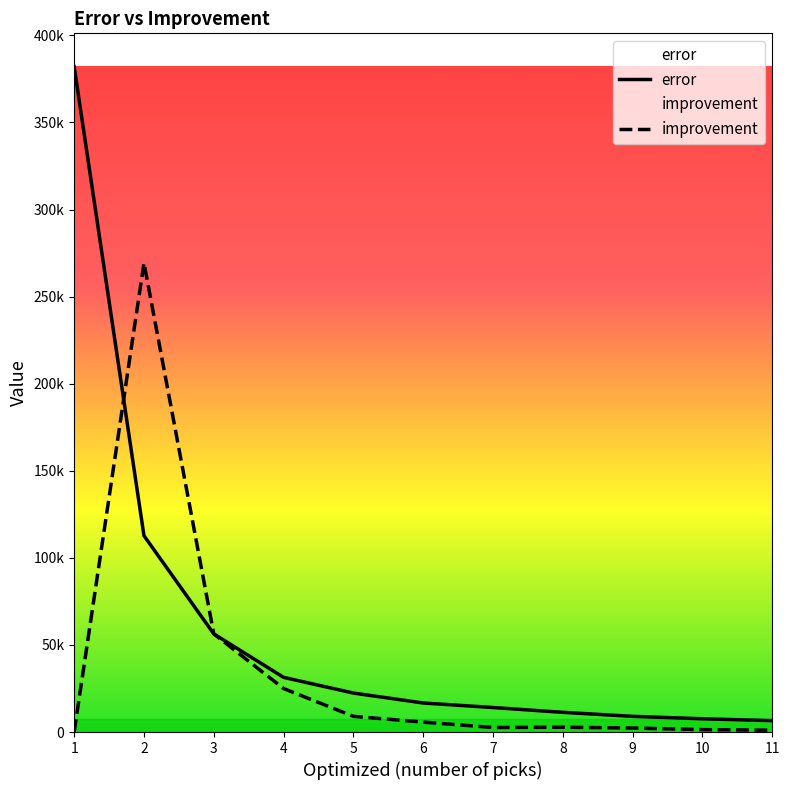

At which category is the sum across all series the highest?

1